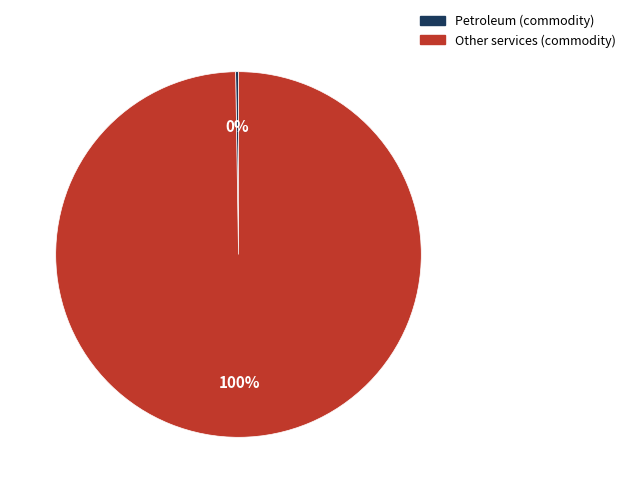

True or false: Other services (commodity) accounts for 100% of the total.

True